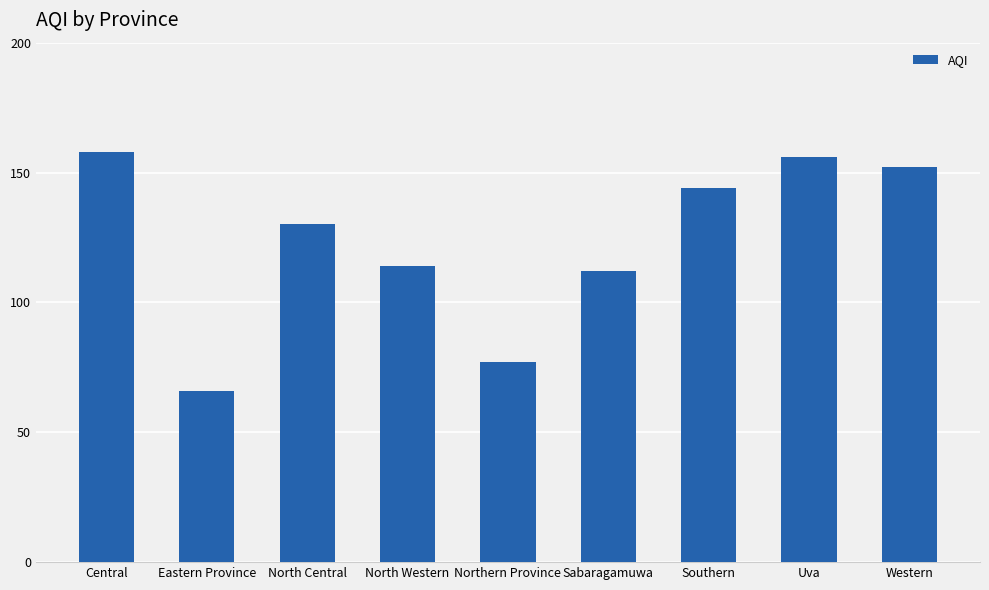

Rank the categories by value from lowest to highest.

Eastern Province, Northern Province, Sabaragamuwa, North Western, North Central, Southern, Western, Uva, Central